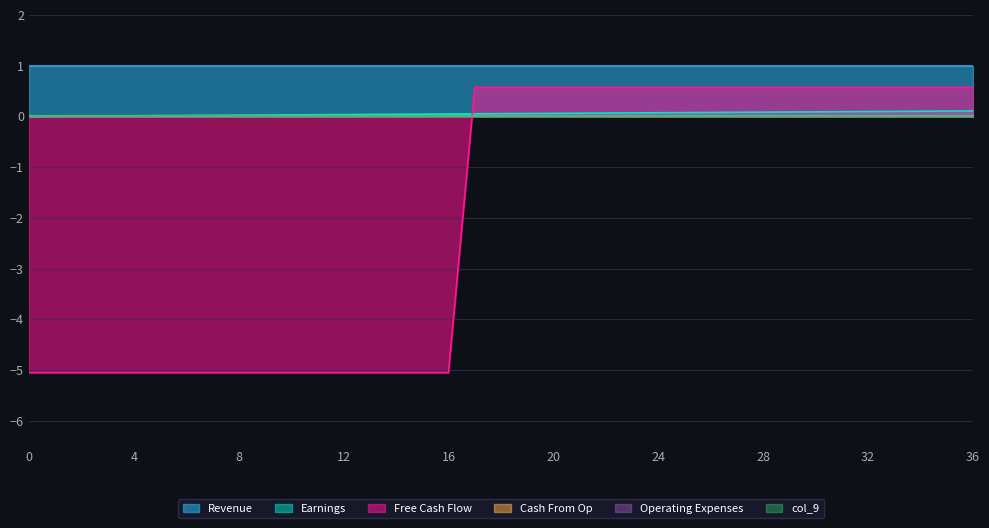

Does the chart have visible grid lines?

Yes